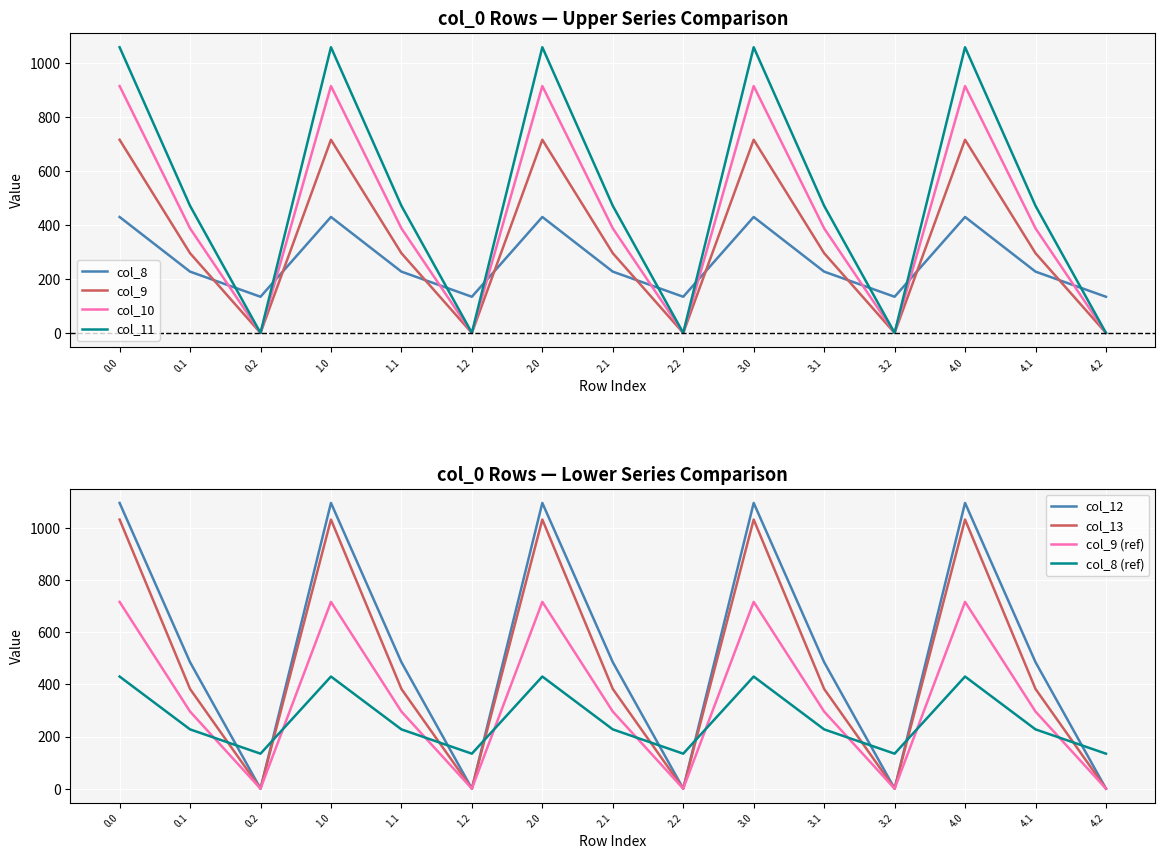

What is the label of the 8th point from the right?

2.1